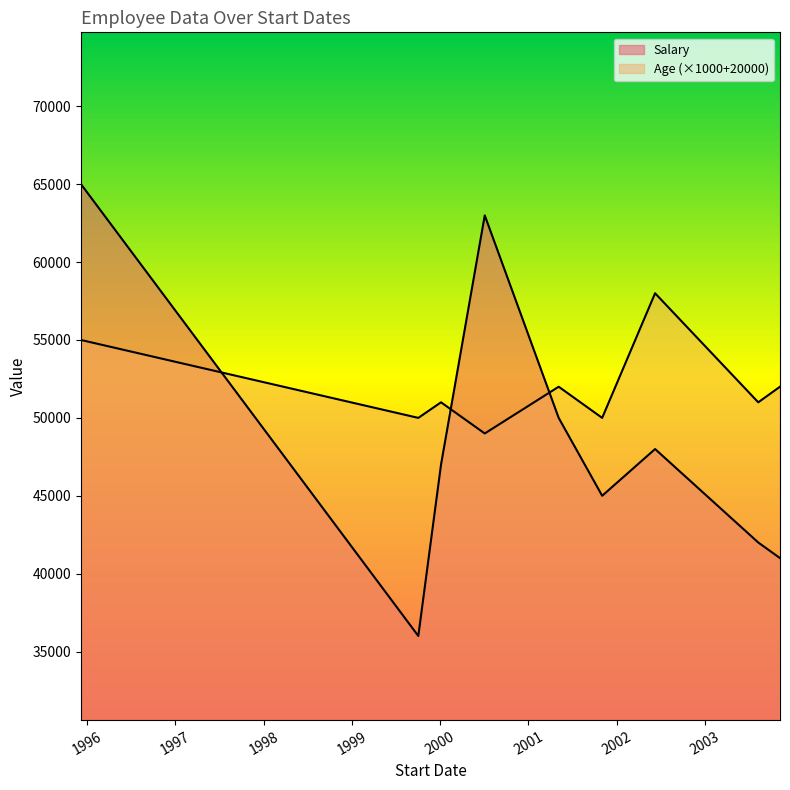

Read the Salary value at 1999-10-03.

36000